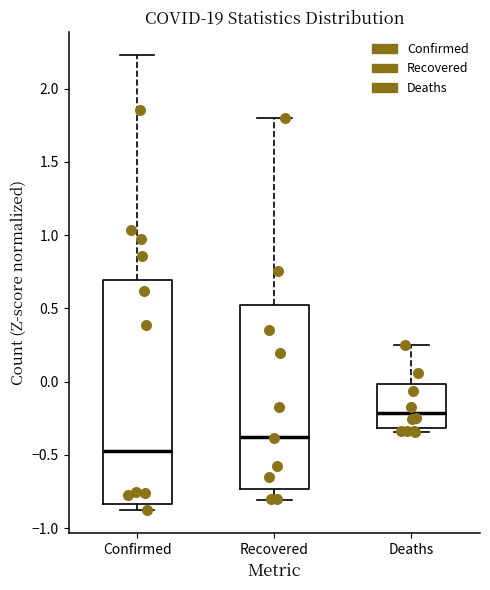

Where does the upper whisker of the box for Deaths end on the y-axis? The values are not printed on the chart, so give them approximately, as read against the axis.

0.25